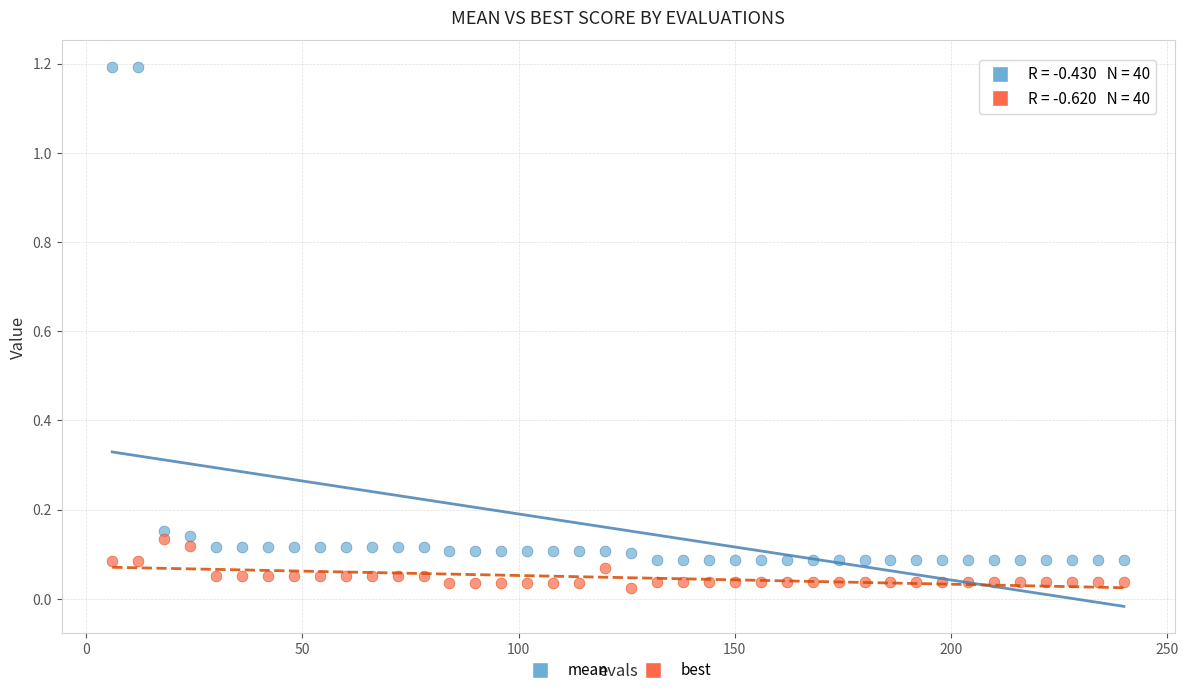

Which series has the largest Y range (max minus min)?

mean